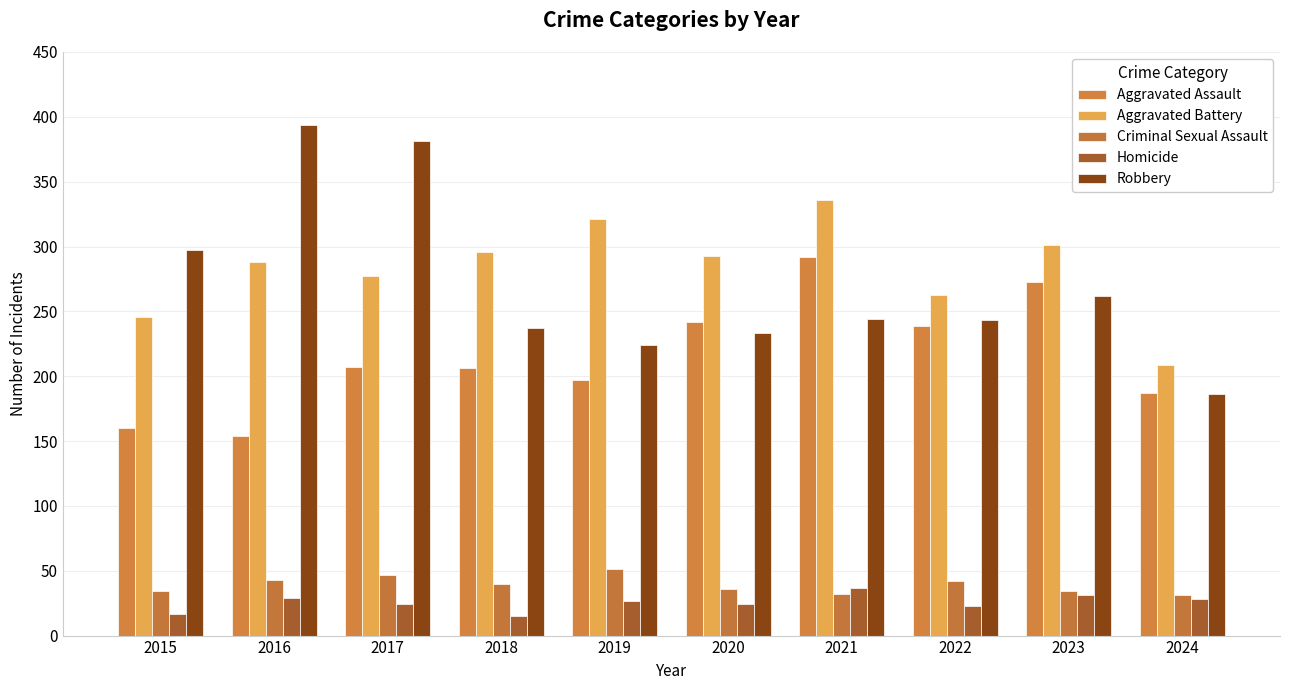

What is the total value across all series at 2017?

936